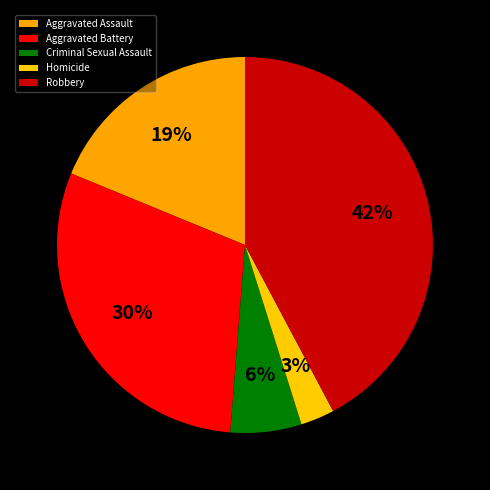

Does Aggravated Battery represent more than half of the total?

No